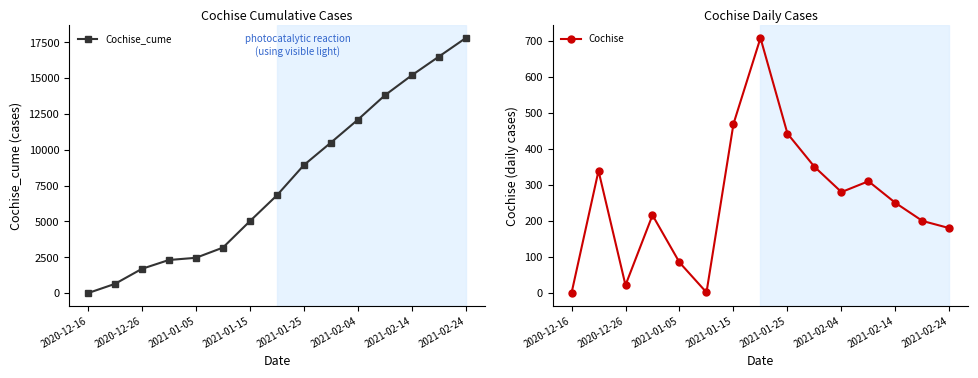

The Cochise series shows 265 at 2021-01-25. True or false?

False